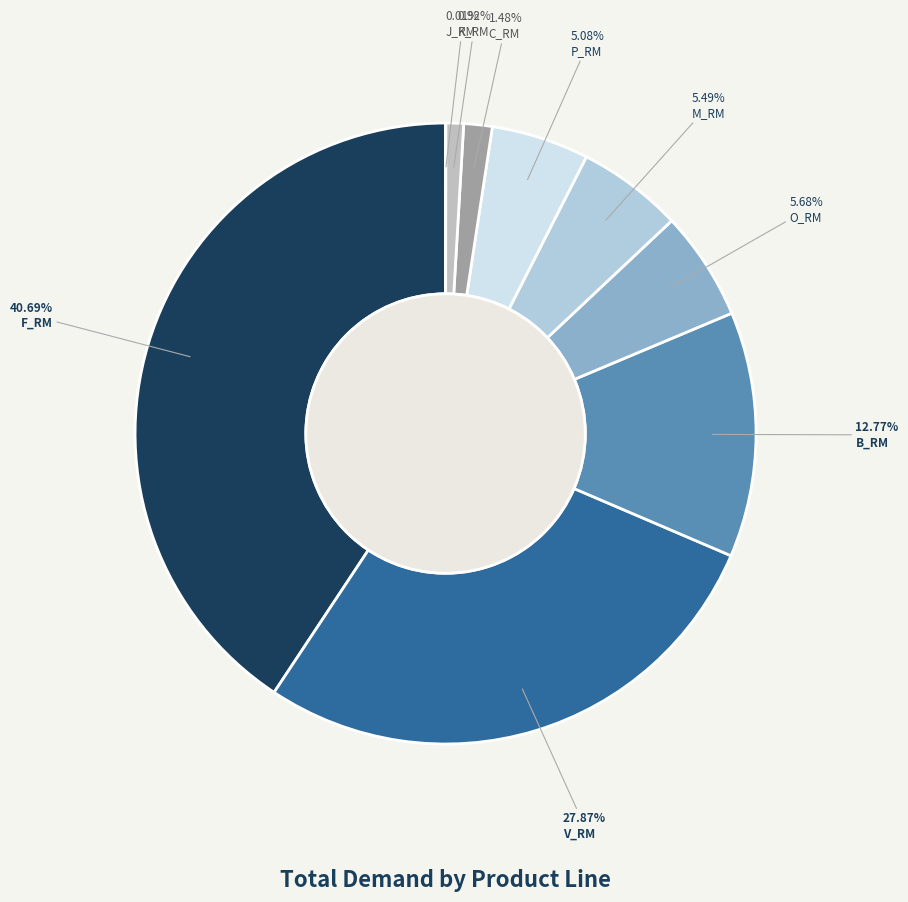

To the nearest percent, what portion does B_RM represent?

13%